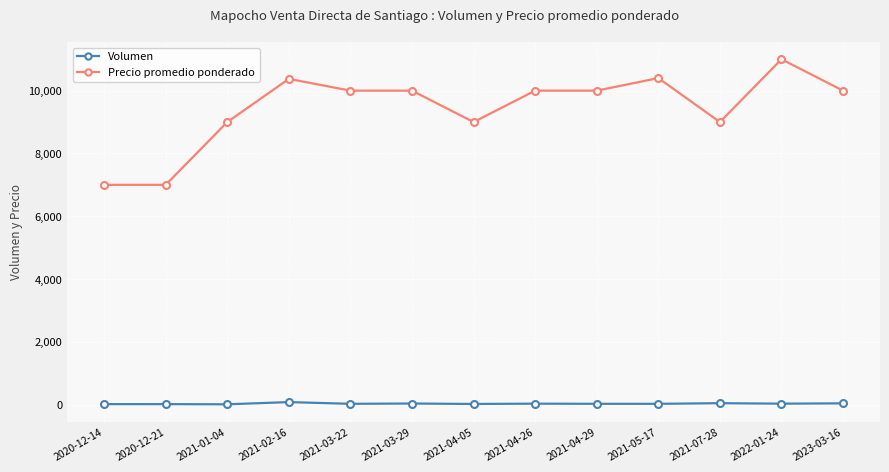

What is the value of the Precio promedio ponderado point at the 13th from the left?

10000